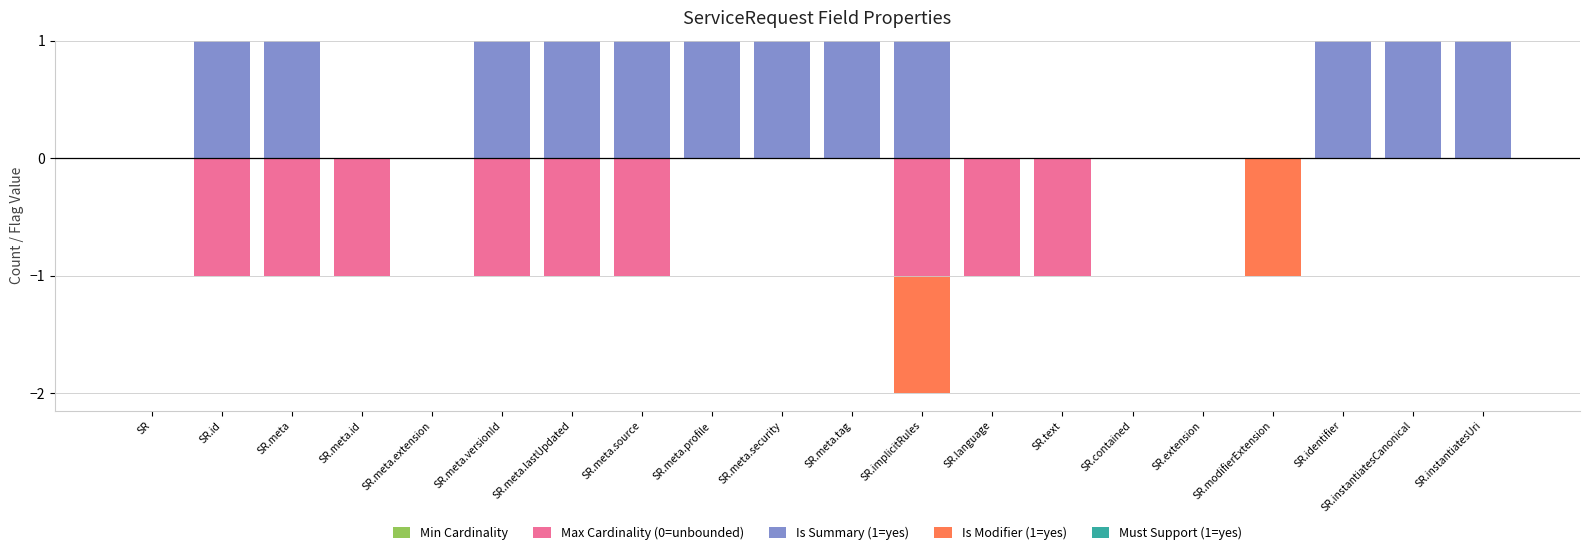

Between ServiceRequest.text and ServiceRequest.identifier, which is larger?

ServiceRequest.text